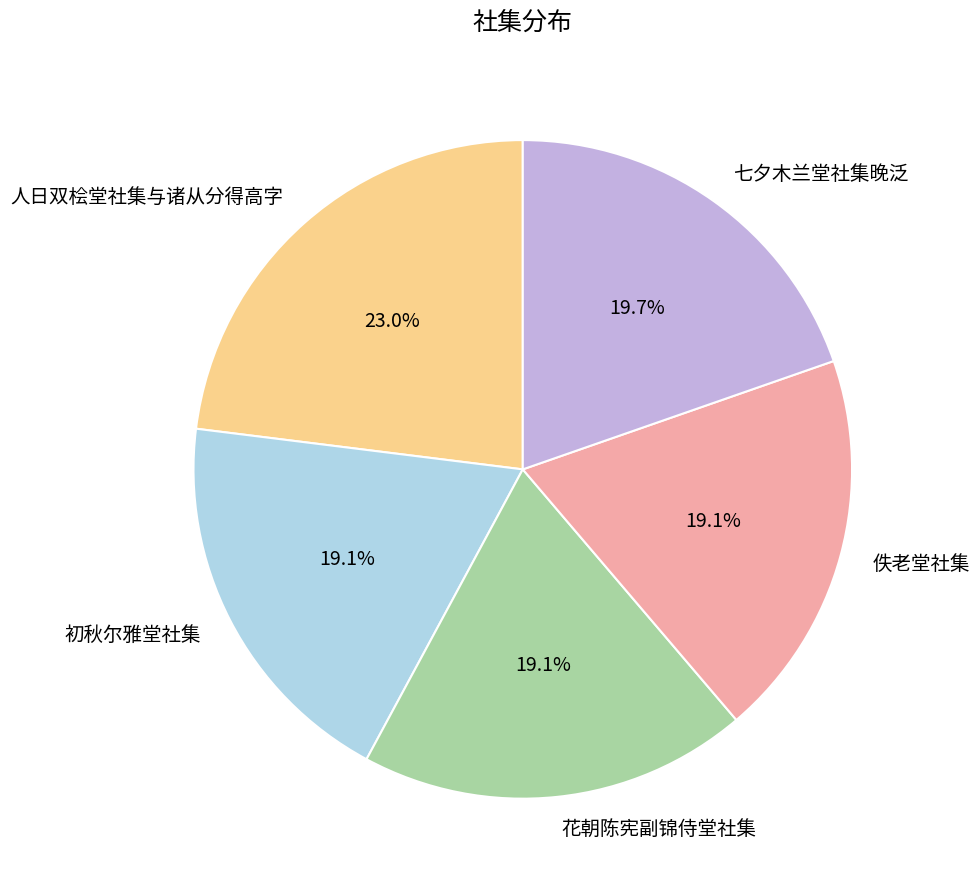

How many segments does this pie chart have?

5